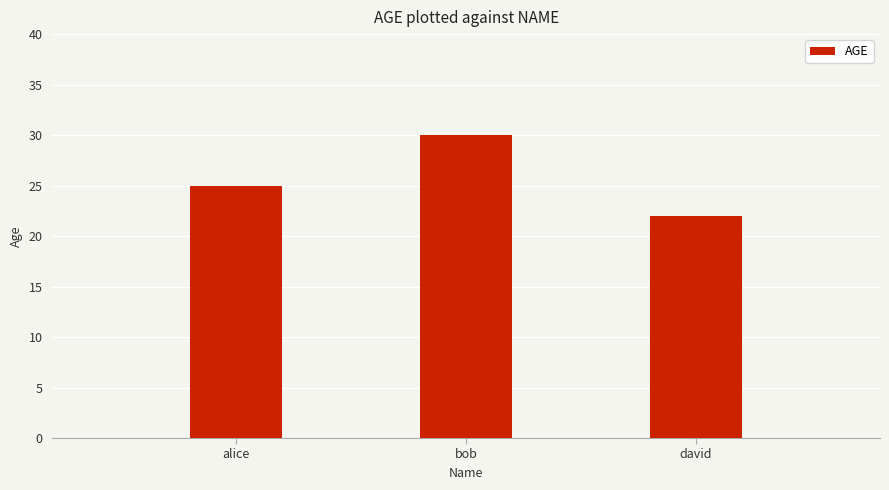

What position from the right is alice?

3